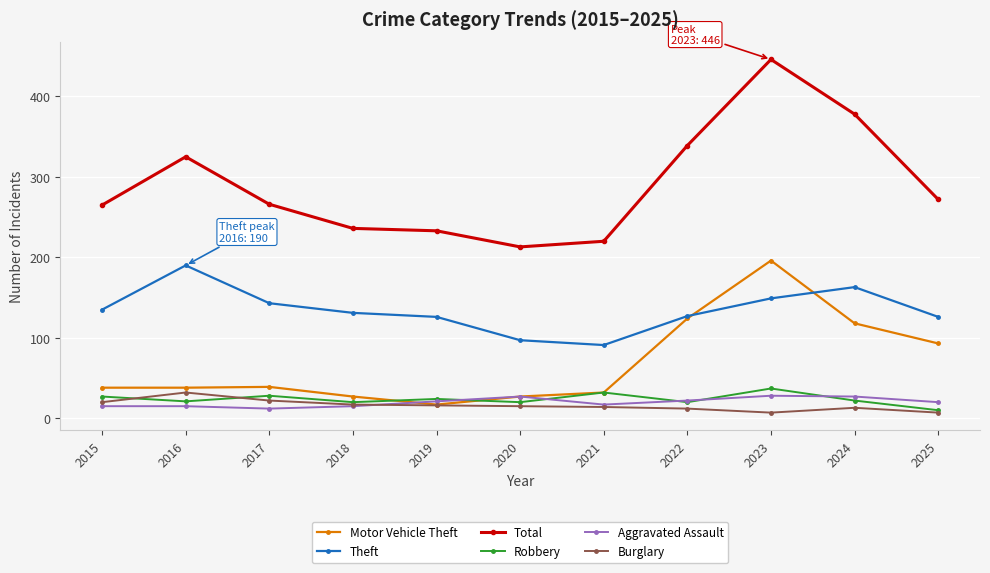

Is it true that Theft equals 143 at 2017?

True